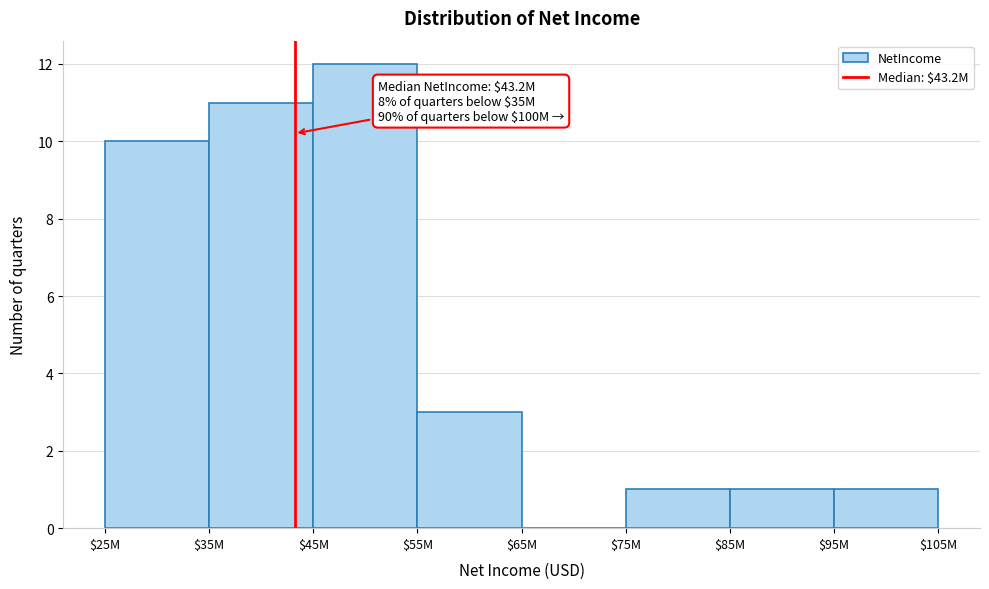

Where is the data nearest to the value 6?

$55M